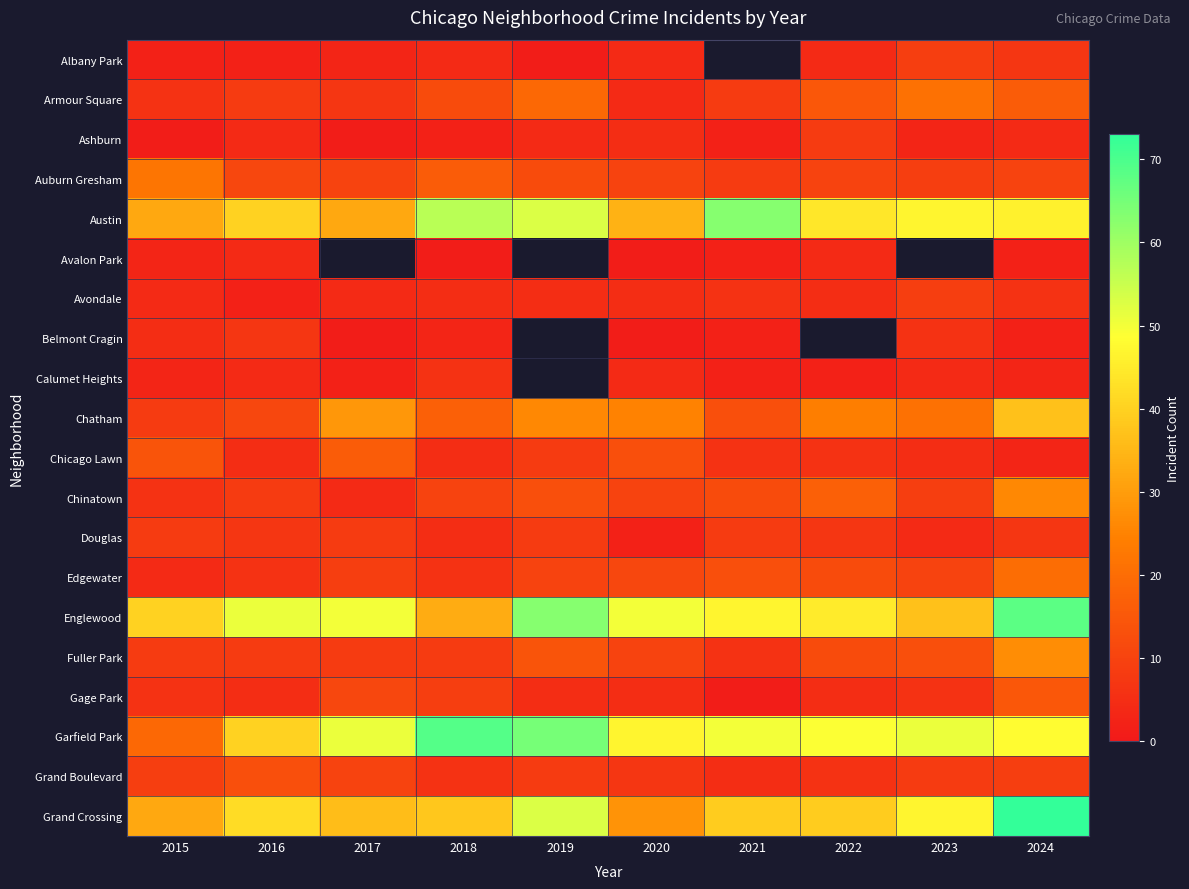

Where is Gage Park nearest to the value 8?

2018